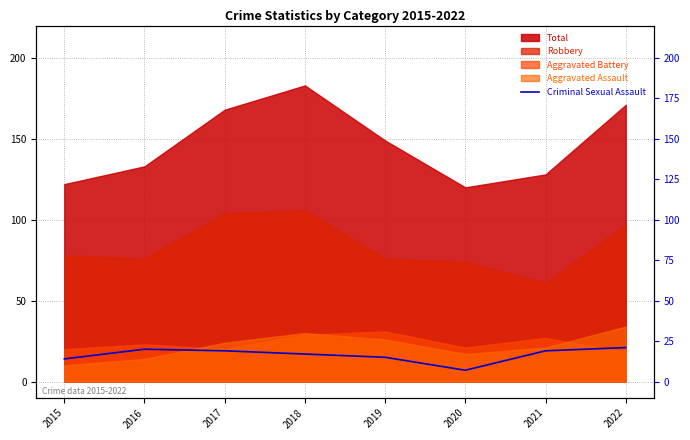

Which category has the lowest value across all series?

2020